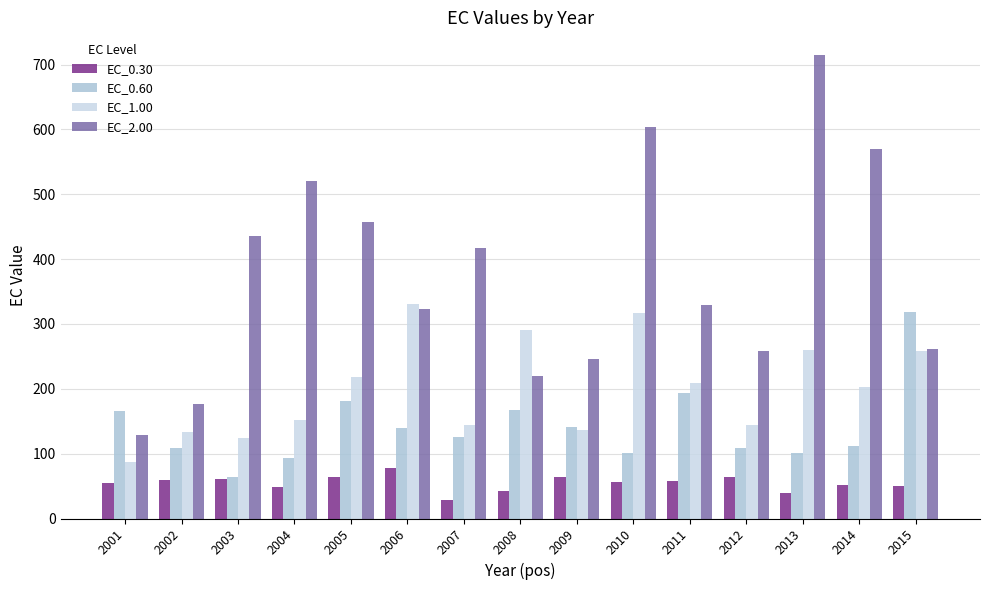

What is the difference between the maximum and minimum values in the EC_1.00 series?

243.8